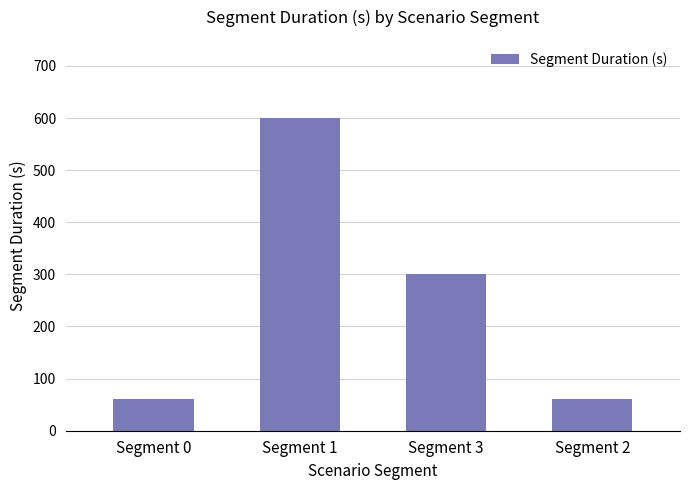

Reading left to right, extract all data points from this chart.

60	600	300	60